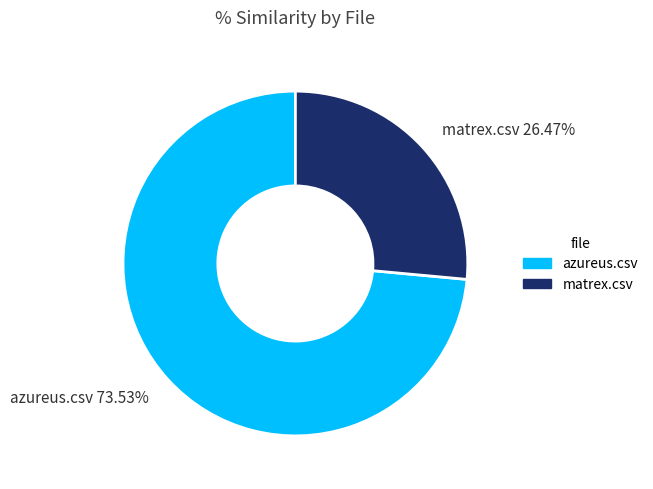

What is the largest slice in the pie chart?

azureus.csv